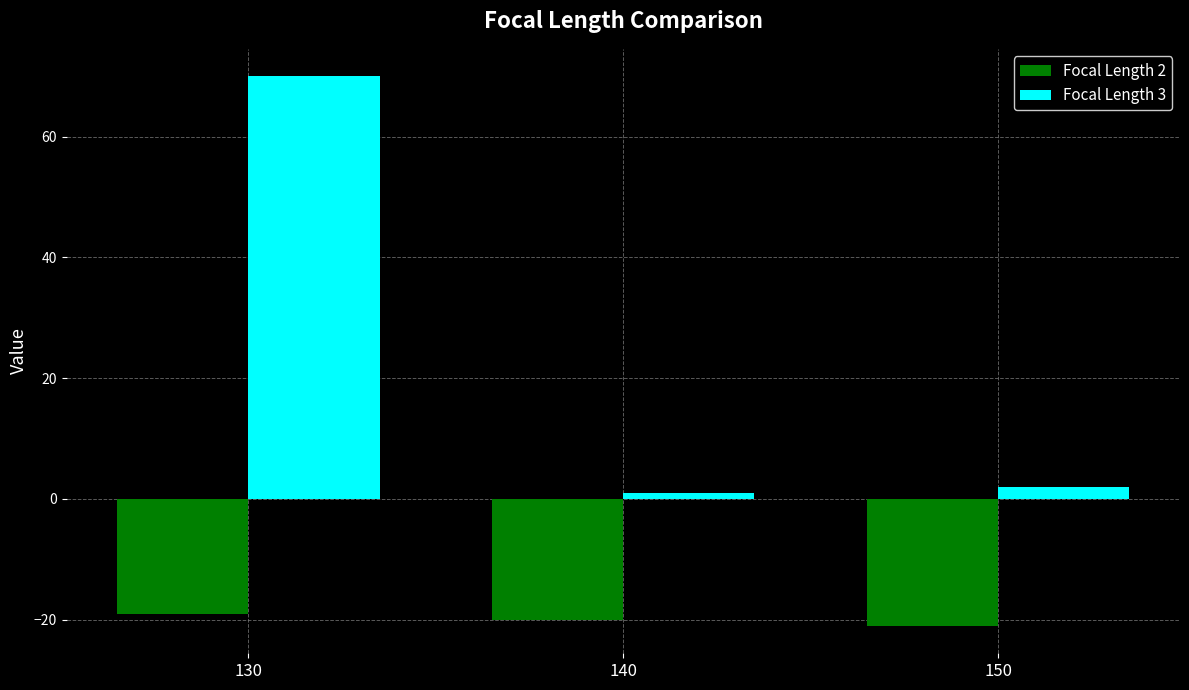

The Focal Length 3 series shows 70 at 130. True or false?

True